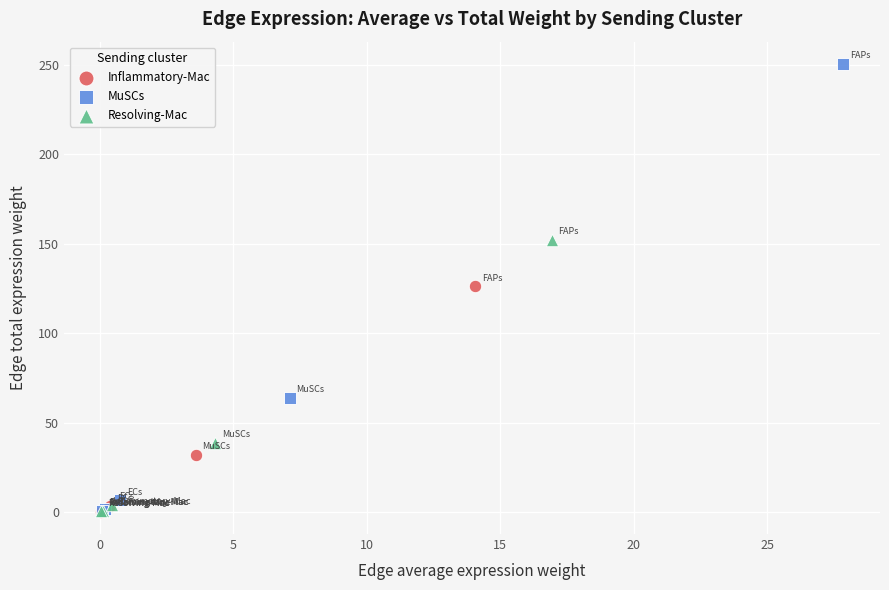

Which series contains the highest Y value?

MuSCs